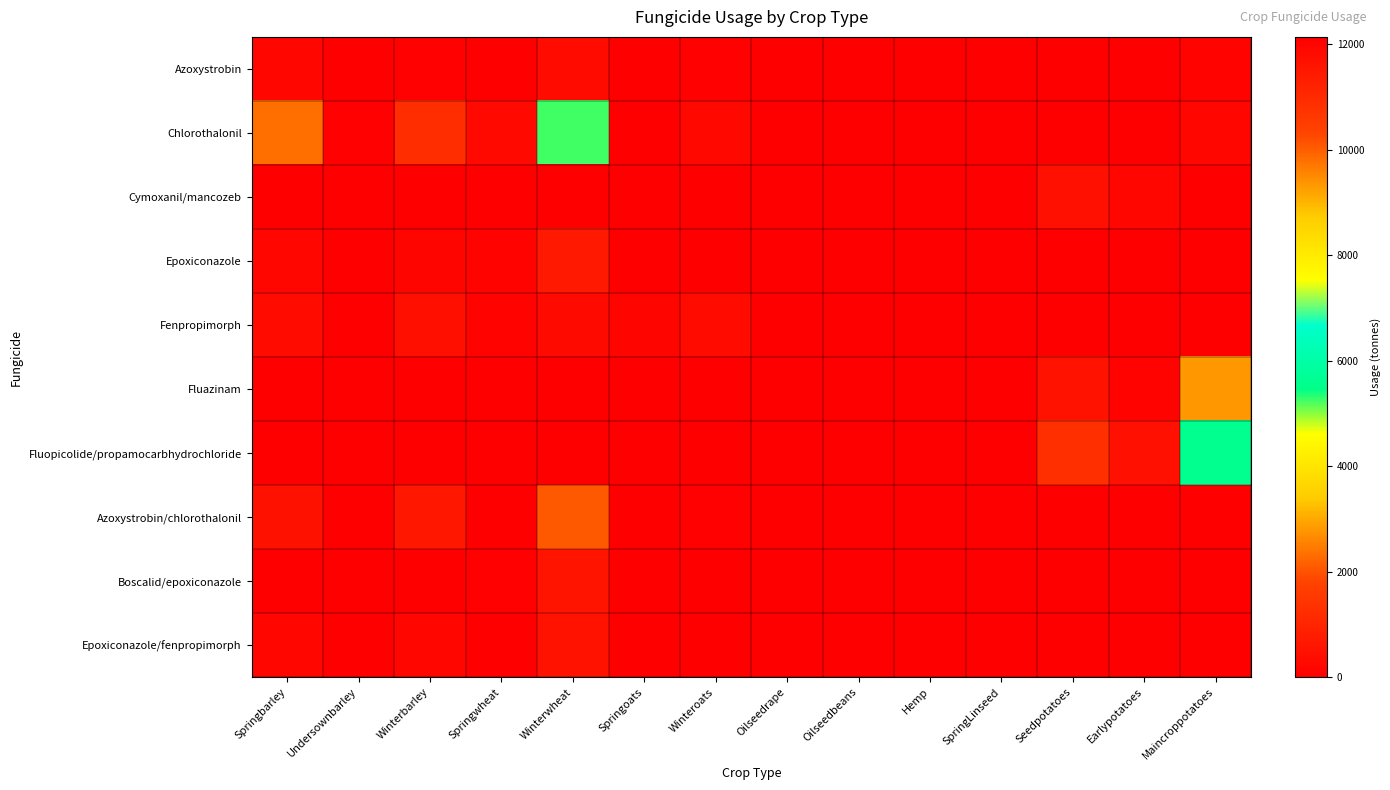

Count the number of categories in the chart.

14